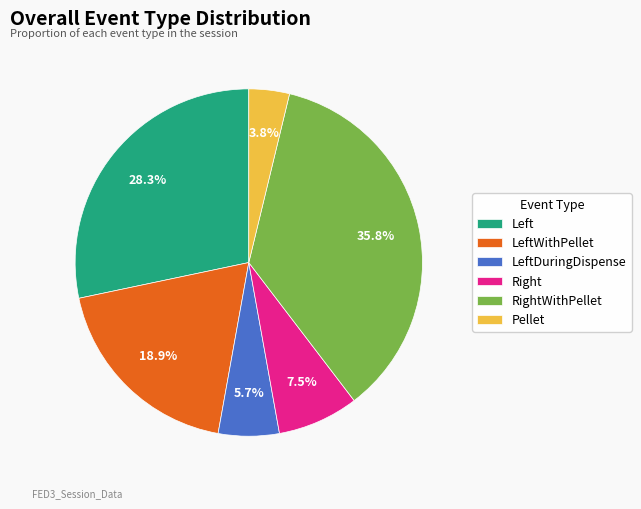

How many segments does this pie chart have?

6